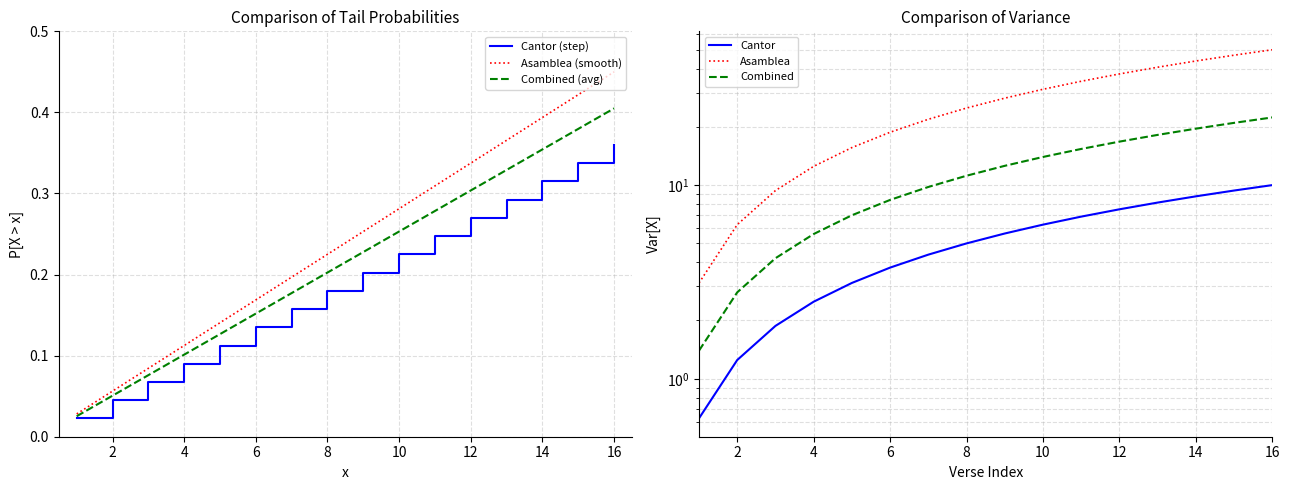

Reading left to right, what are all the values shown in this chart?

Cantor (step): 0.0	0.0	0.1	0.1	0.1	0.1	0.2	0.2	0.2	0.2	0.2	0.3	0.3	0.3	0.3	0.4
Asamblea (smooth): 0.0	0.1	0.1	0.1	0.1	0.2	0.2	0.2	0.3	0.3	0.3	0.3	0.4	0.4	0.4	0.5
Combined (avg): 0.0	0.1	0.1	0.1	0.1	0.2	0.2	0.2	0.2	0.3	0.3	0.3	0.3	0.4	0.4	0.4
Cantor: 0.6	1.2	1.9	2.5	3.1	3.8	4.4	5.0	5.6	6.2	6.9	7.5	8.1	8.8	9.4	10.0
Asamblea: 3.1	6.2	9.4	12.5	15.6	18.8	21.9	25.0	28.1	31.2	34.4	37.5	40.6	43.8	46.9	50.0
Combined: 1.4	2.8	4.2	5.6	7.0	8.4	9.8	11.2	12.6	14.0	15.4	16.8	18.2	19.6	21.0	22.4